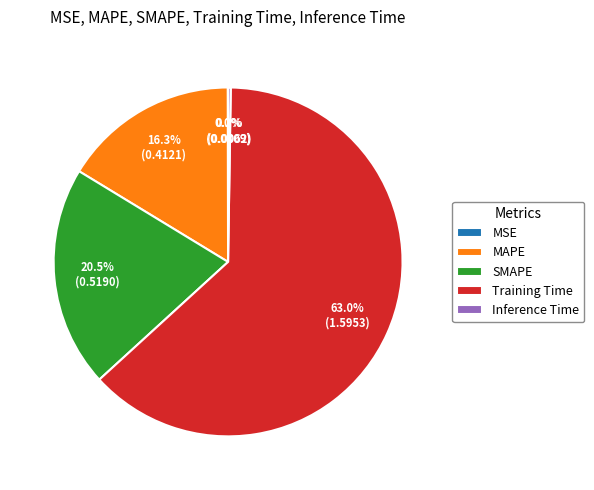

Which slice is the largest?

Training Time